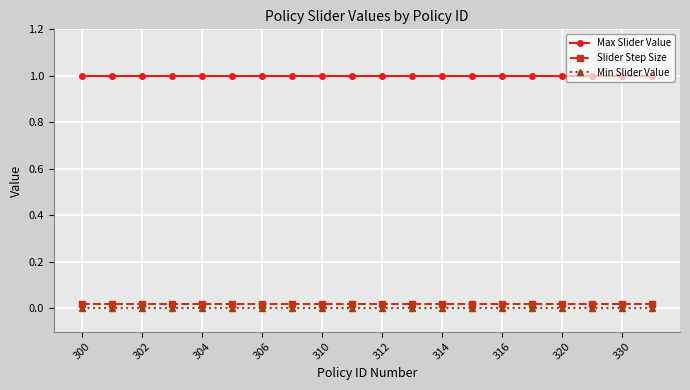

Which series has the largest total across all categories?

Max Slider Value